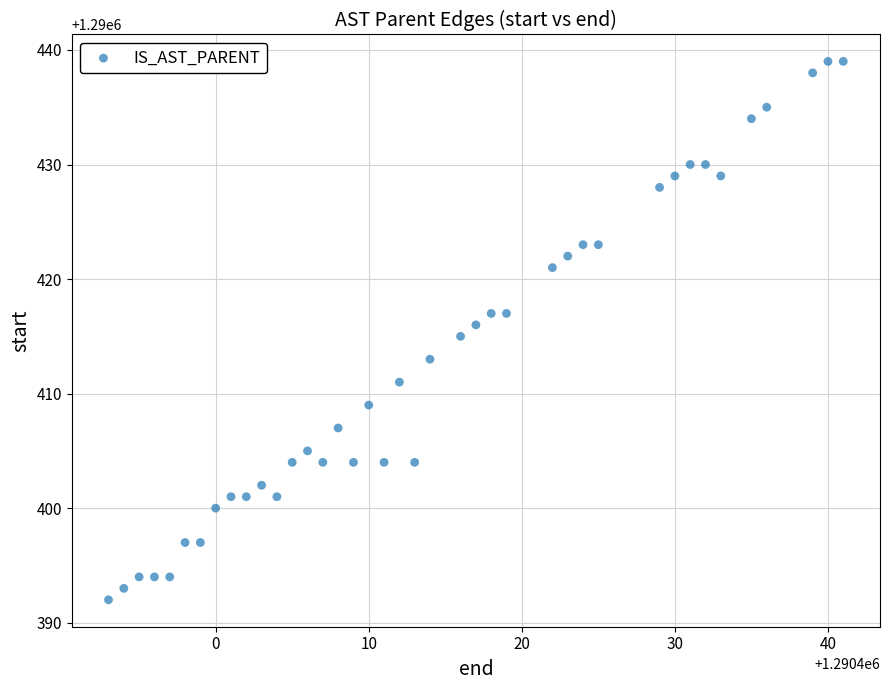

What is the range of X values (max minus min)?

48